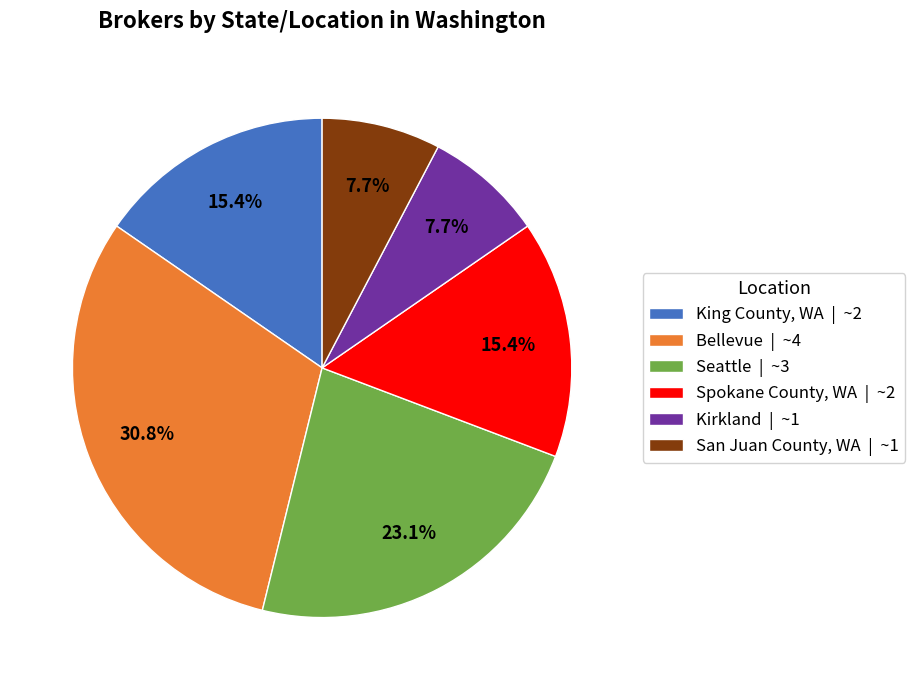

Which has a higher value, Seattle or San Juan County, WA?

Seattle